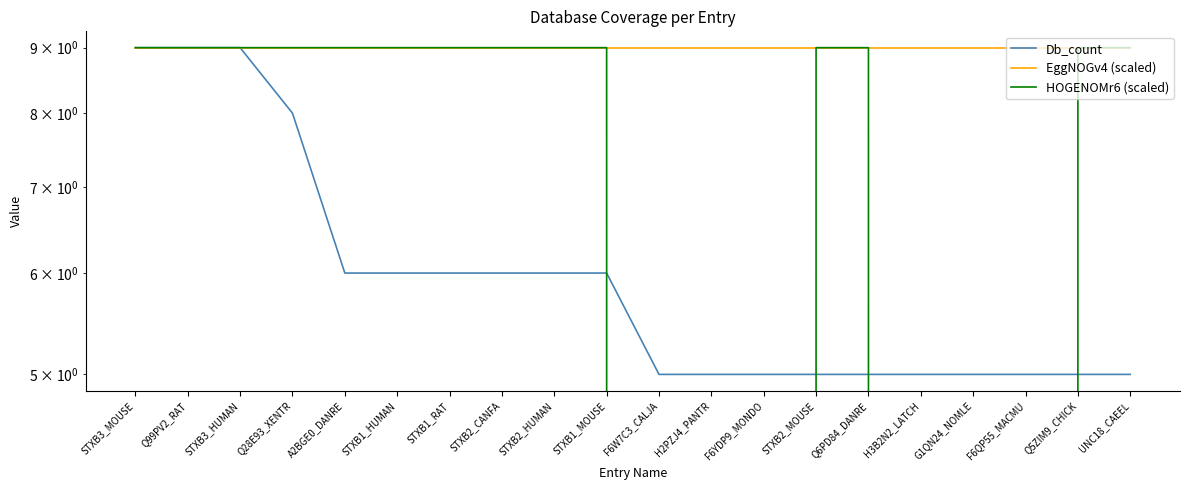

Reading left to right, what are all the values shown in this chart?

Db_count: 9	9	9	8	6	6	6	6	6	6	5	5	5	5	5	5	5	5	5	5
EggNOGv4 (scaled): 9	9	9	9	9	9	9	9	9	9	9	9	9	9	9	9	9	9	9	9
HOGENOMr6 (scaled): 9	9	9	9	9	9	9	9	9	9	0	0	0	9	9	0	0	0	9	9